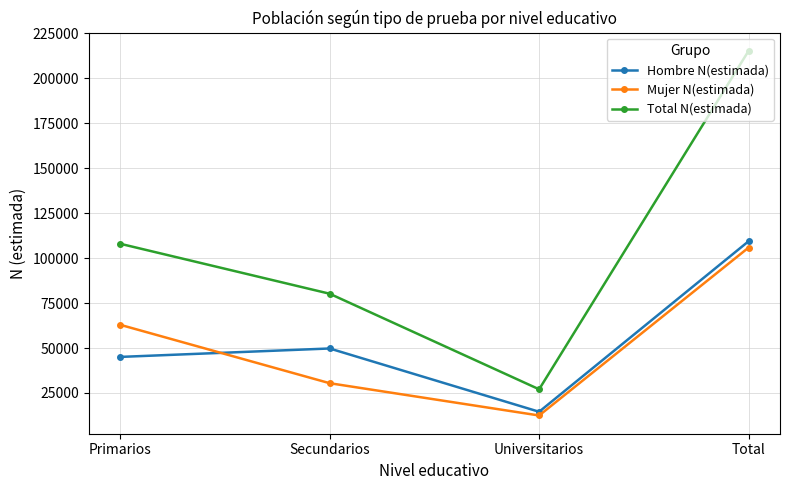

Which series has the largest total across all categories?

Total N(estimada)